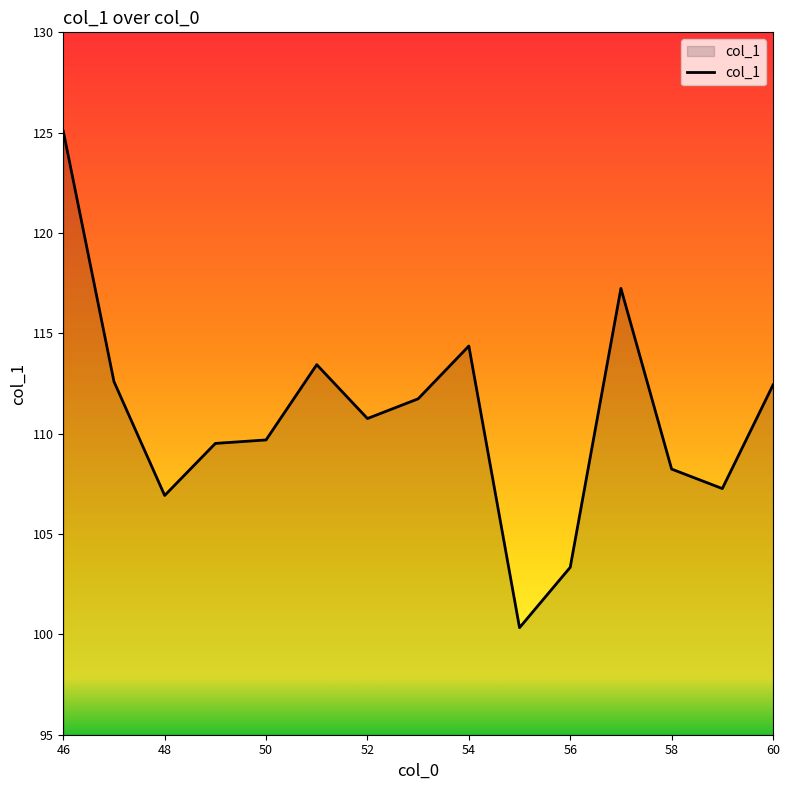

What is the smallest value displayed?

100.3